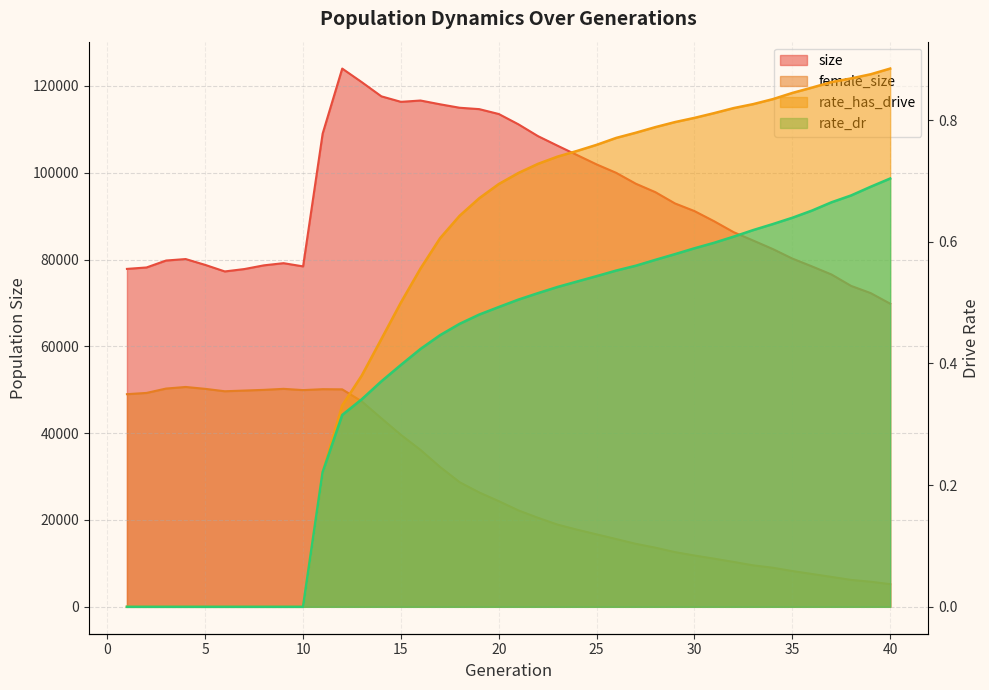

Which category has the lowest value in the rate_dr series?

1